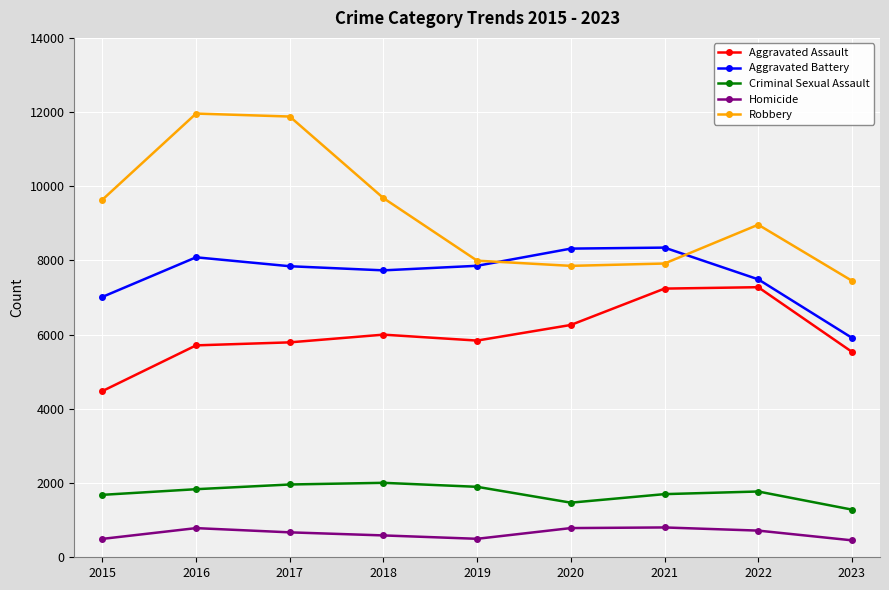

True or false: Criminal Sexual Assault and Robbery cross at least once.

False